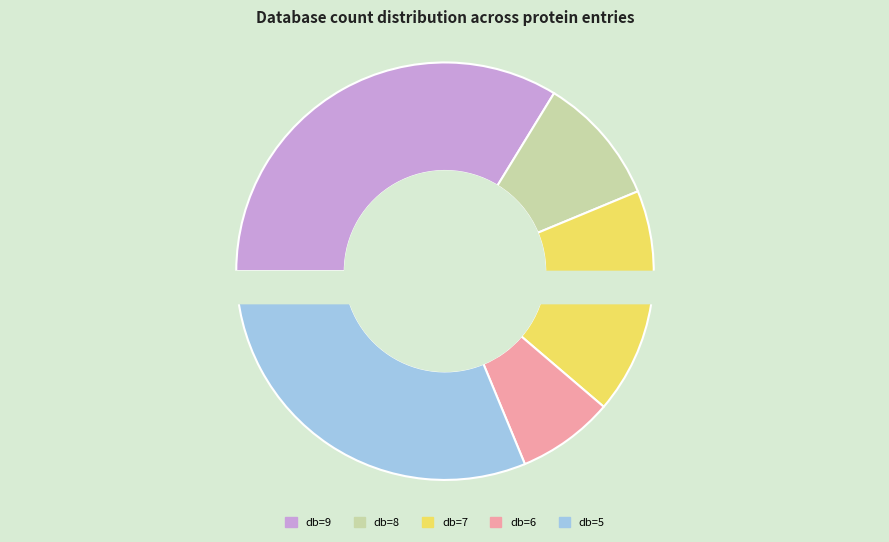

Is there any slice that represents more than half of the pie?

No